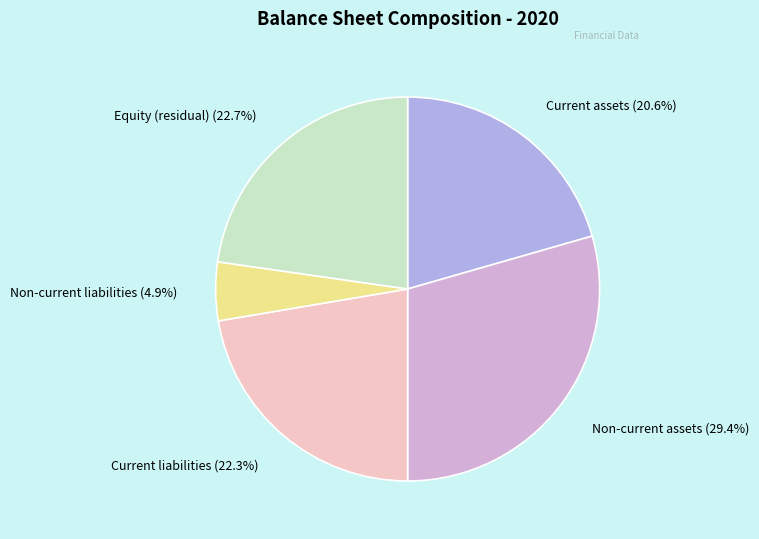

Does any single category account for the majority?

No